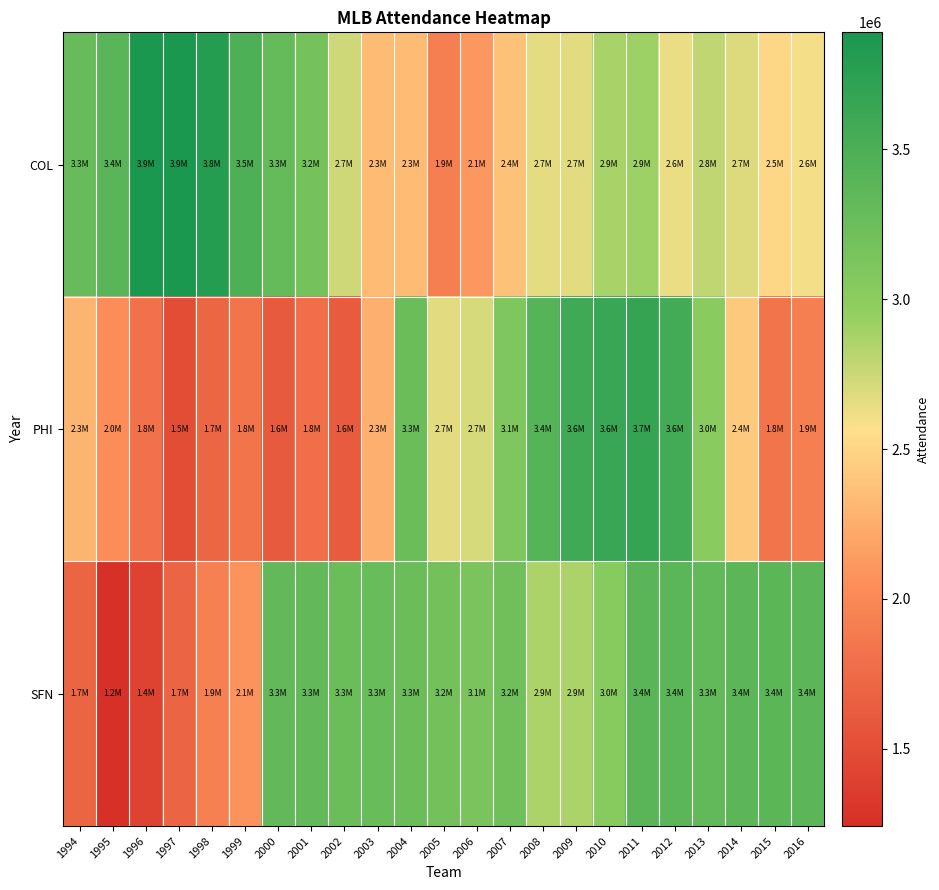

At which category is the sum across all series the highest?

2011